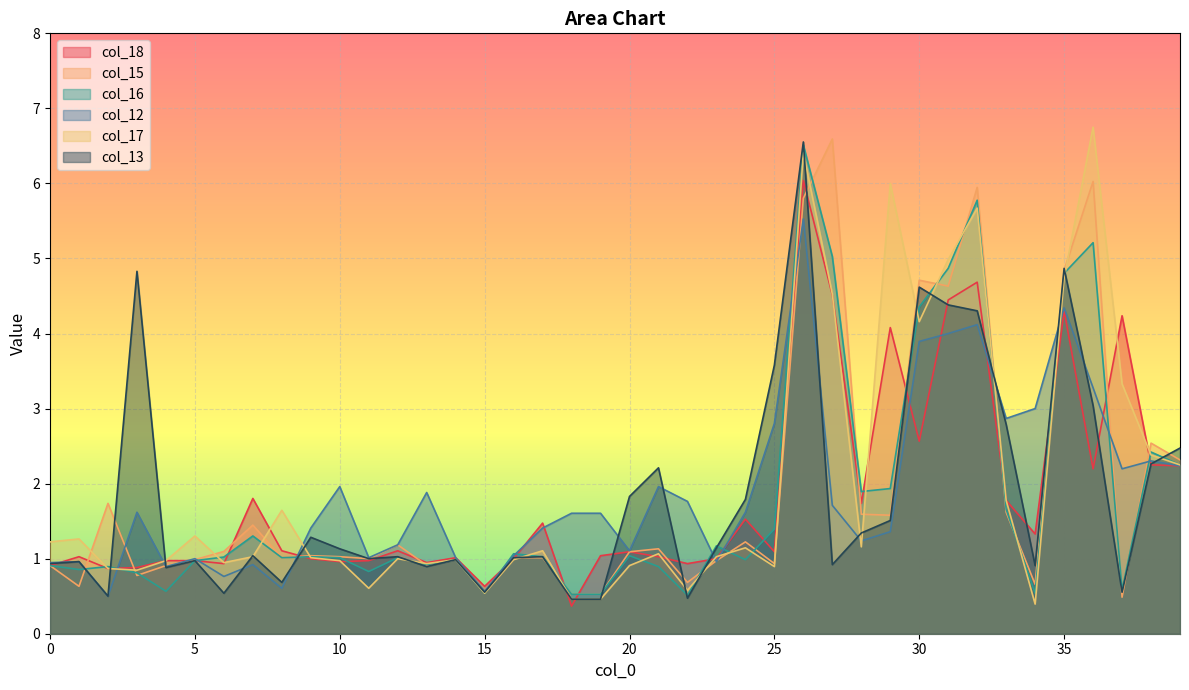

How many values in the col_15 series are below 1?

15